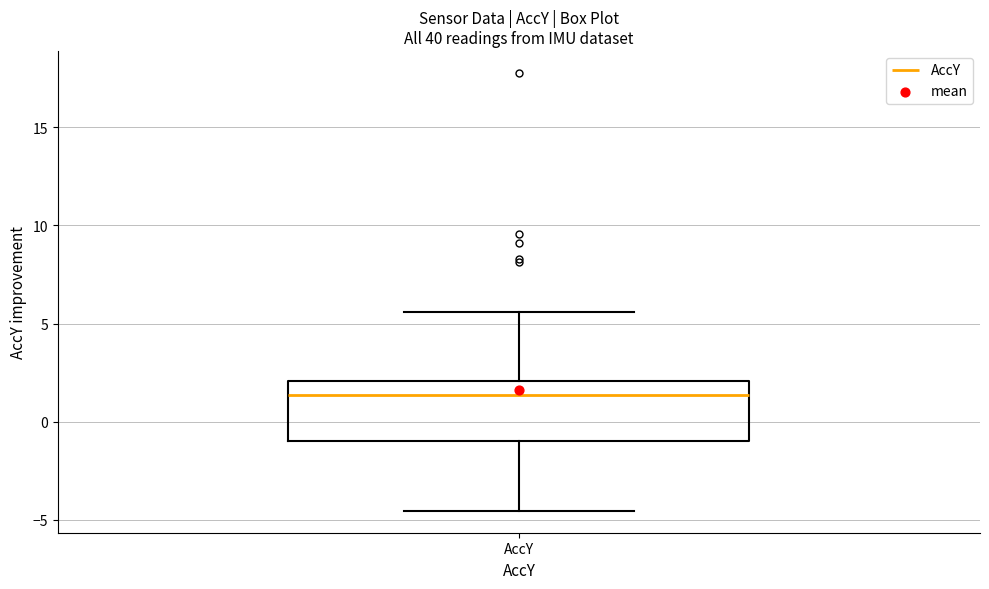

Where does the lower whisker of the box for AccY end on the y-axis? The values are not printed on the chart, so give them approximately, as read against the axis.

-4.5